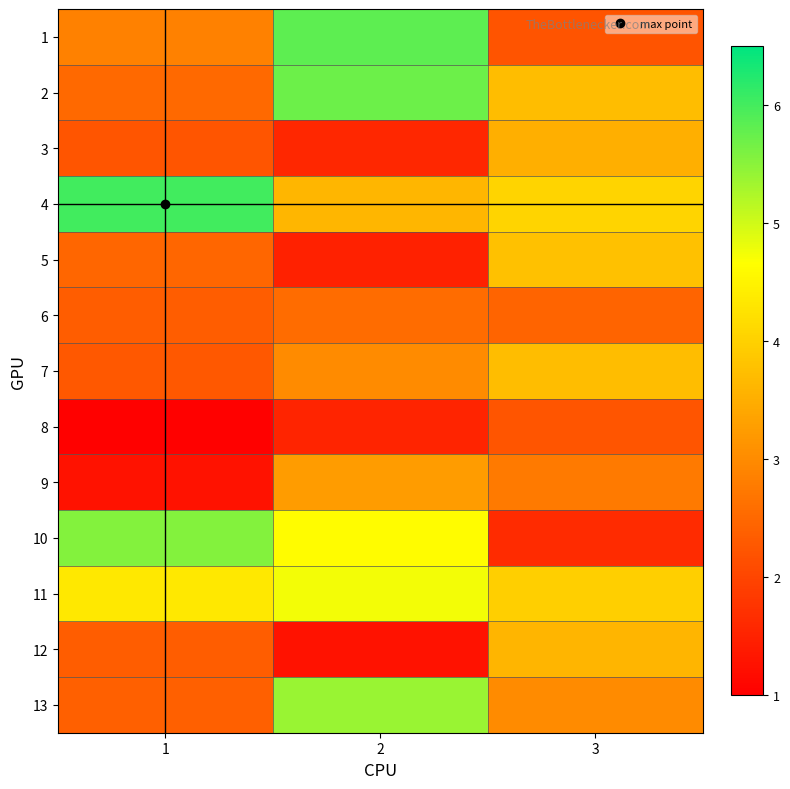

What is the spread (max minus min) of values at 2?

4.5